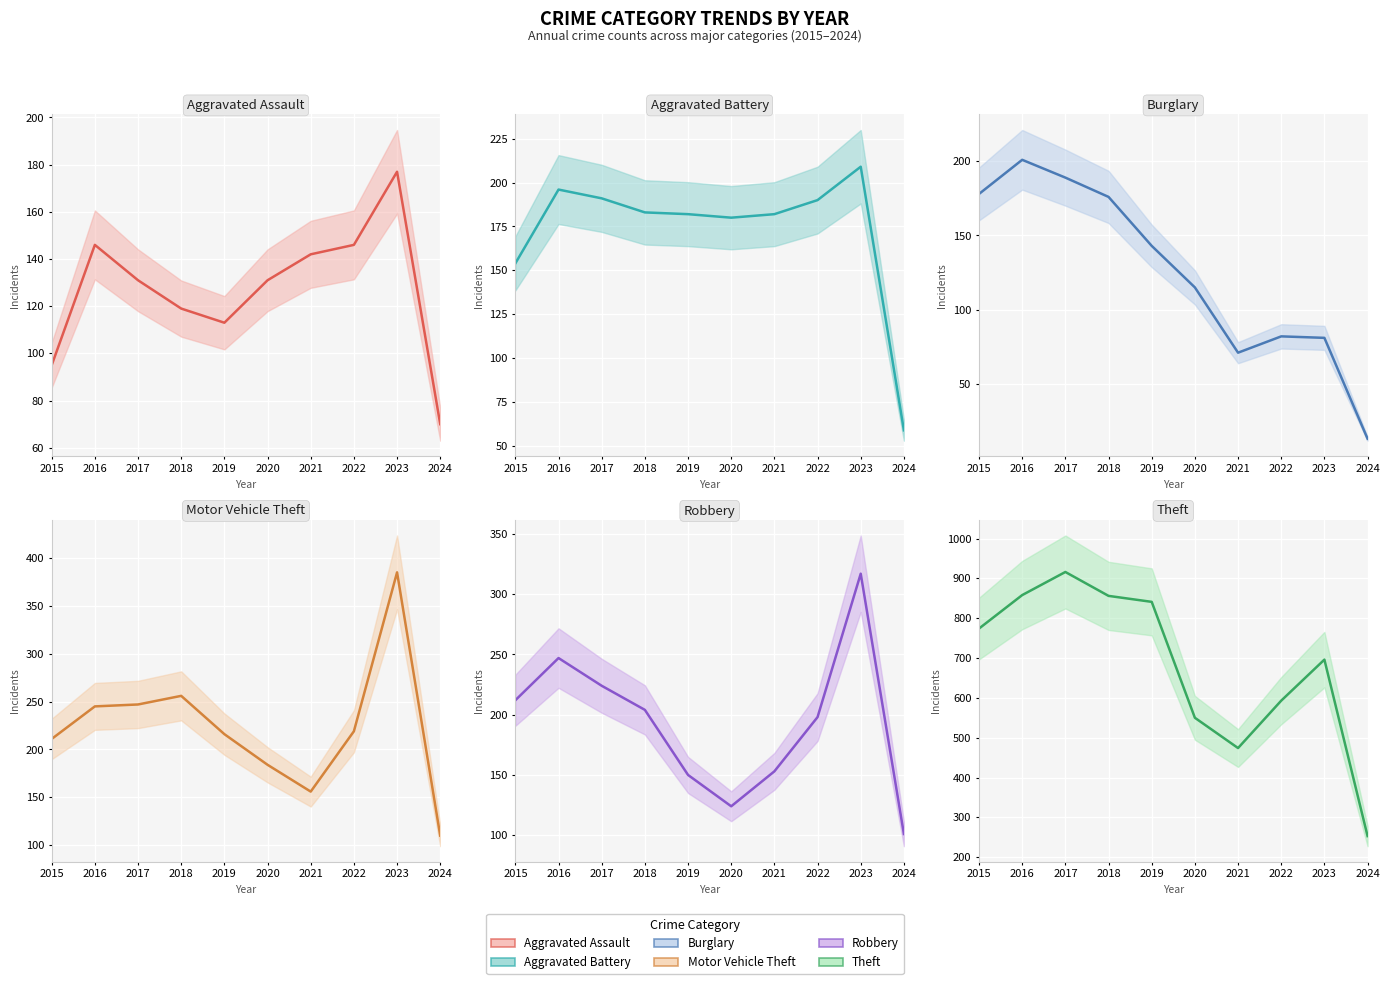

Read the Motor Vehicle Theft value at 2018.

256